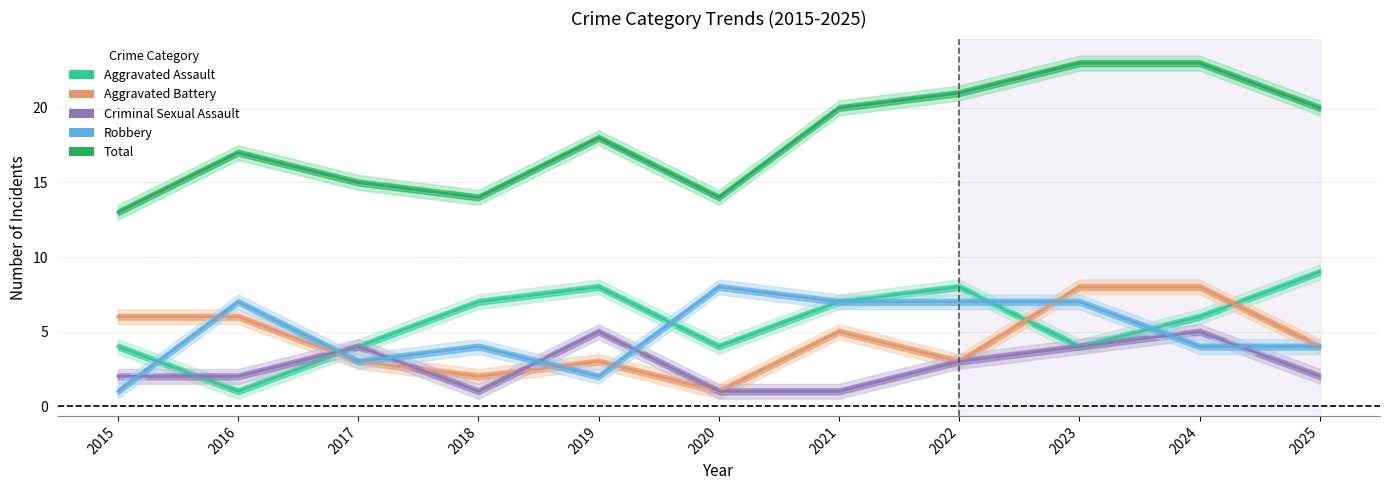

Which series changed the most between 2016 and 2020?

Aggravated Battery